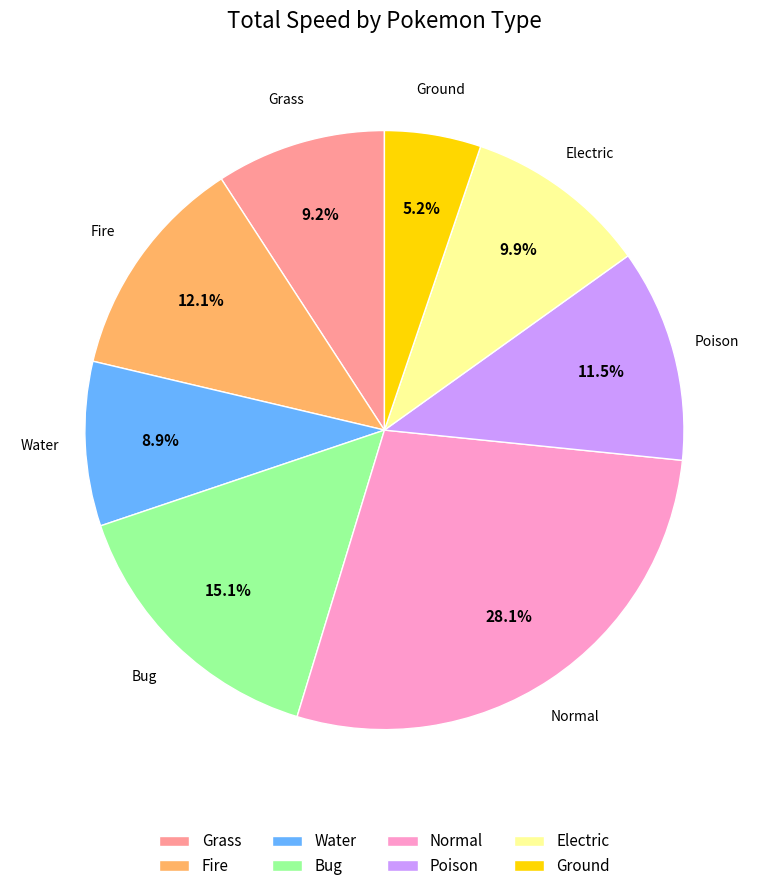

Which slice is the smallest?

Ground